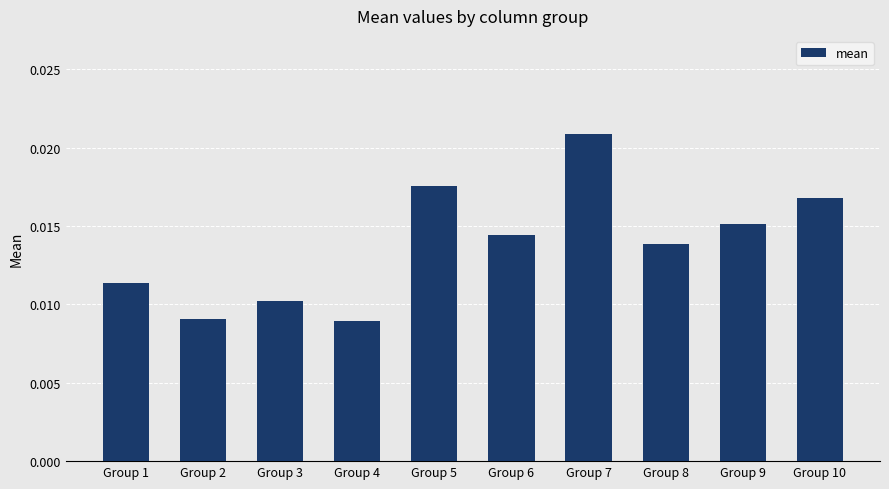

How many values are between 0 and 1?

10